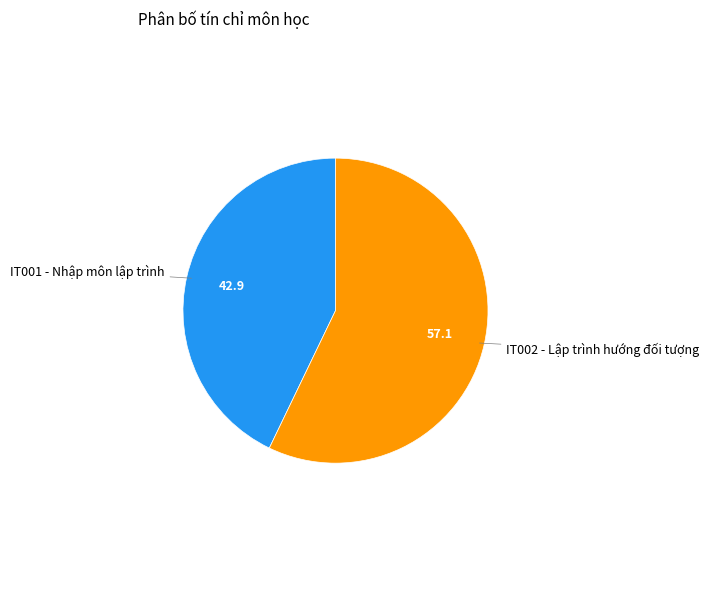

Which slice is the largest?

IT002 - Lập trình hướng đối tượng